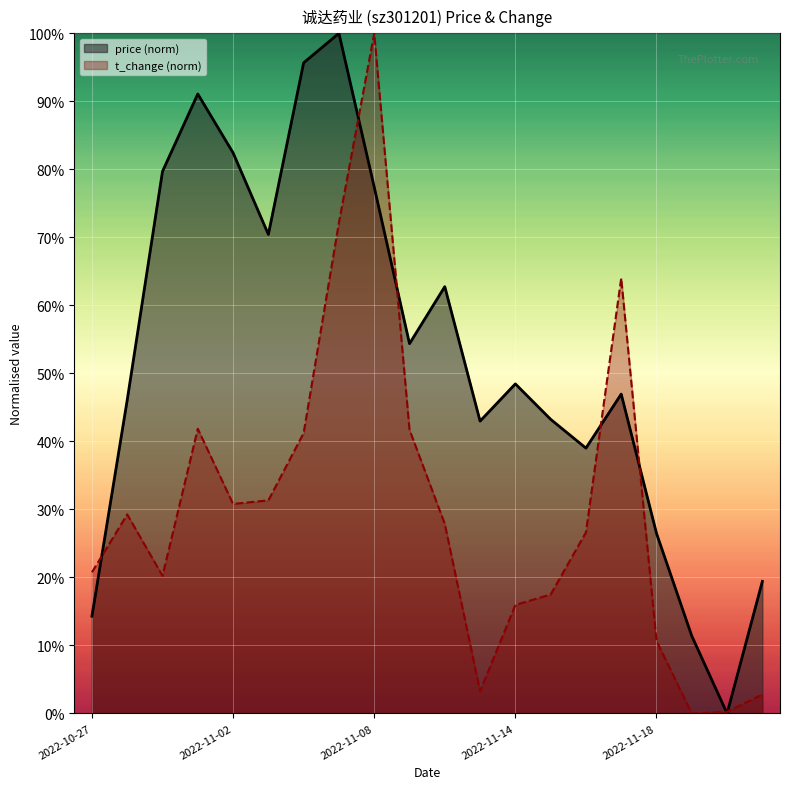

What is the label of the 4th point from the right?

2022-11-18